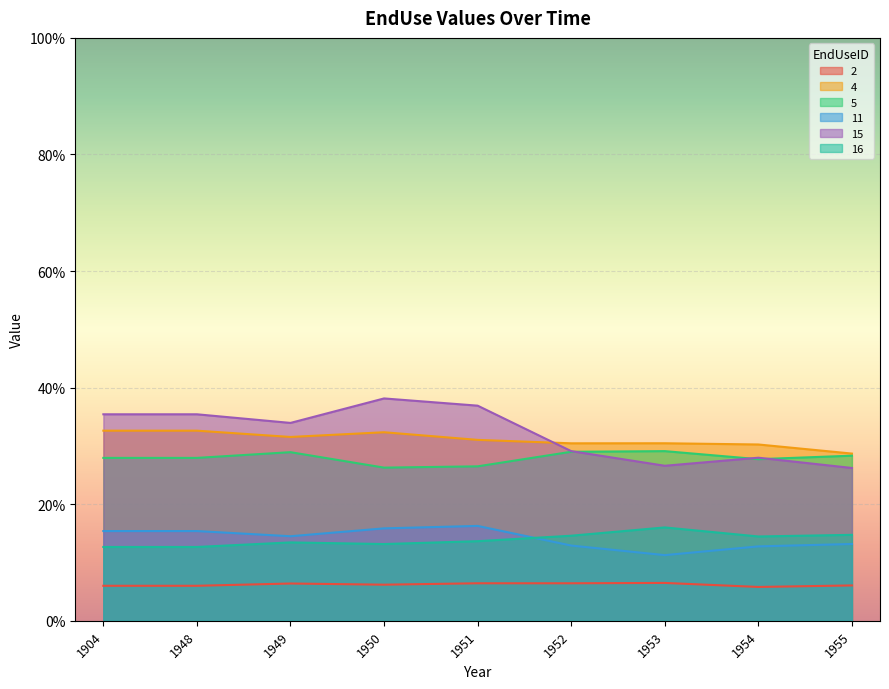

What is the sum of all 5 values?

2.5